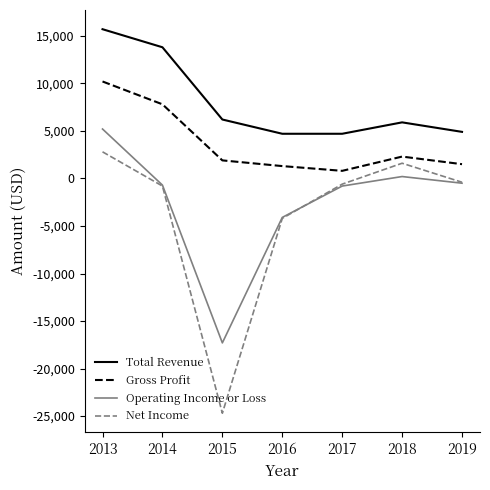

At which category does Operating Income or Loss reach its first local peak?

2018